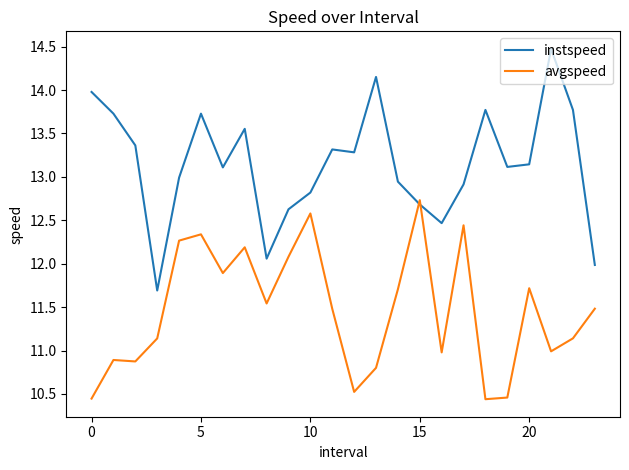

Which series has the largest total across all categories?

instspeed